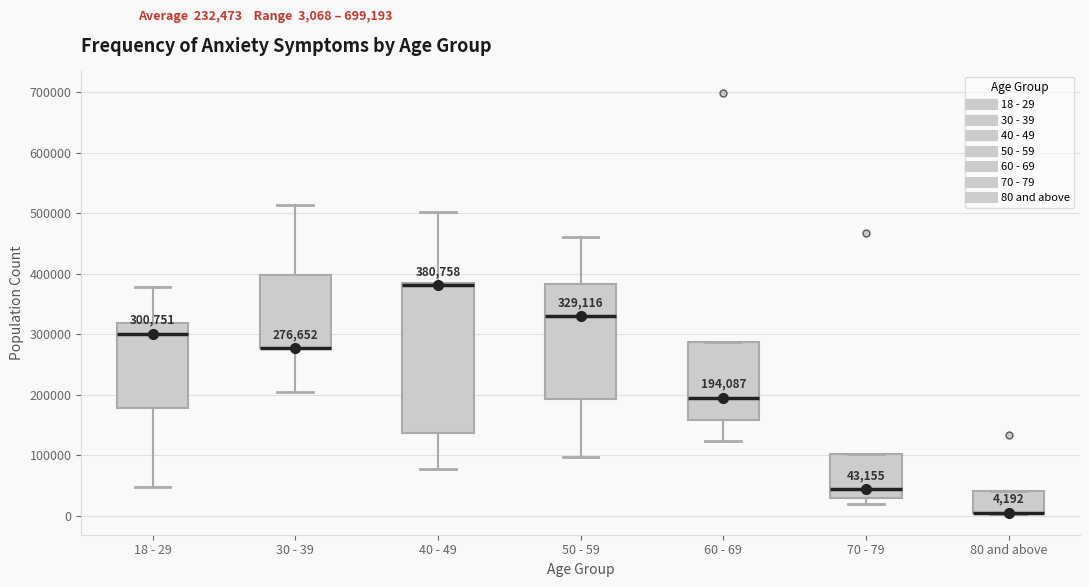

Which box is the tallest, from its lower edge to its upper edge?

40 - 49